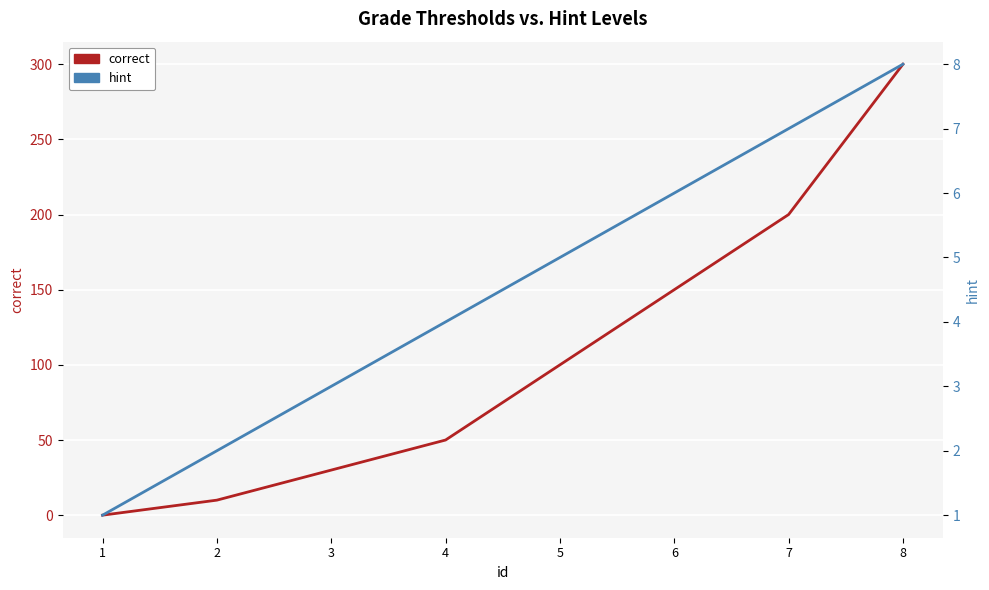

What is the sum of all correct values?

840